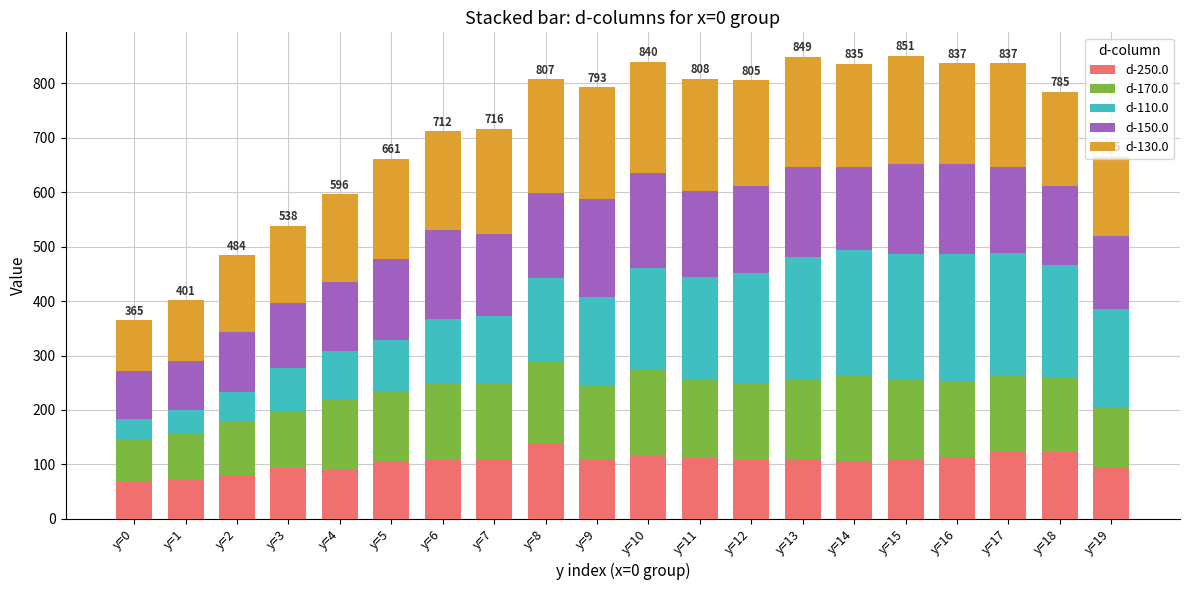

What is the average value of the d-250.0 series?

104.8